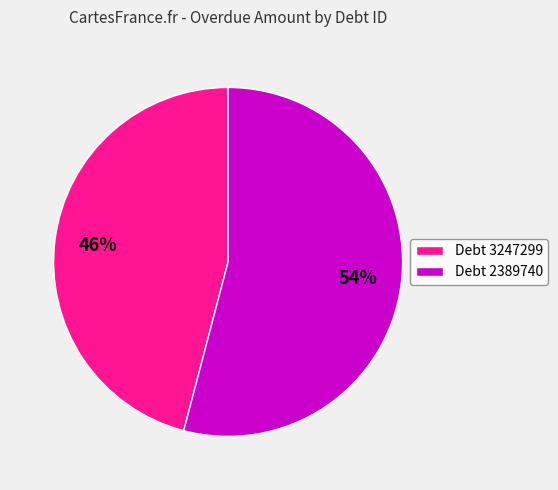

Combined, do Debt 3247299 and Debt 2389740 account for over 50%?

Yes